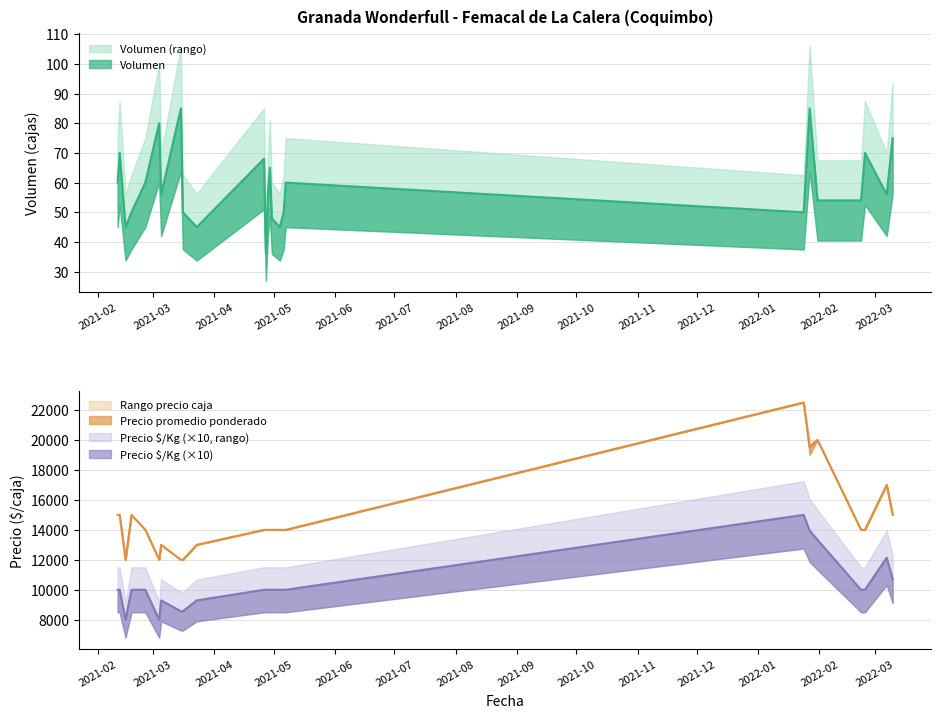

What is the difference between the maximum and minimum values in the Precio minimo series?

10500